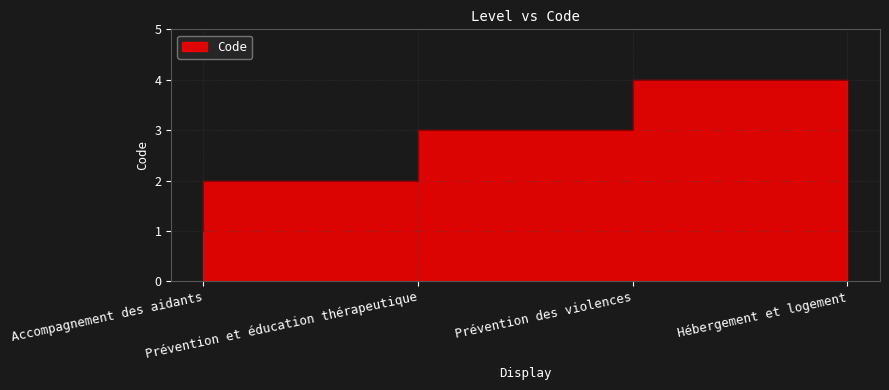

How many values exceed 3?

1